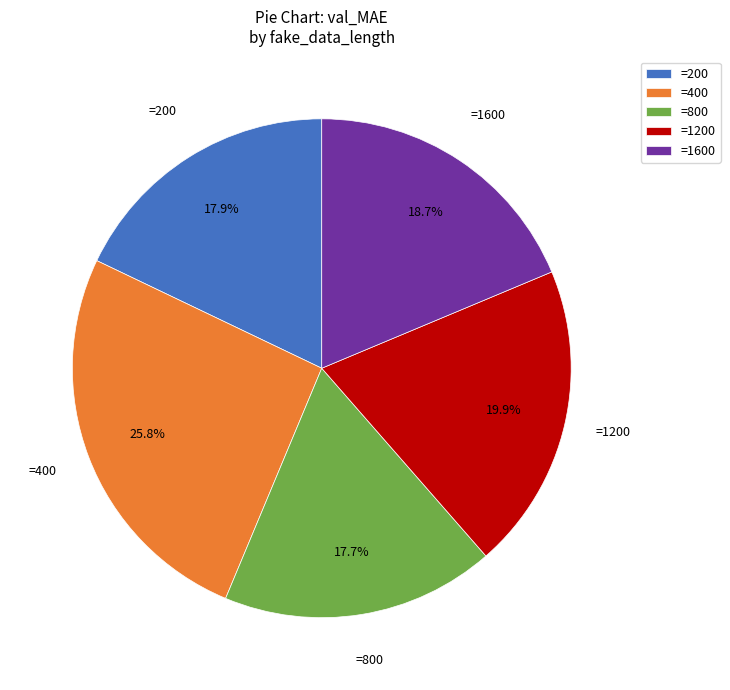

What is the ratio of the value at =800 to the value at =1200?

0.9